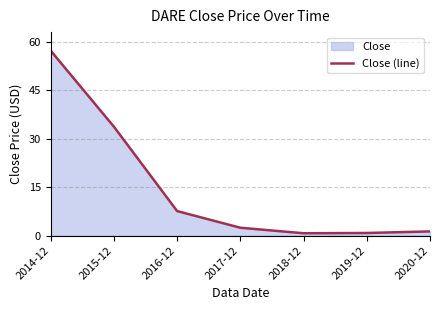

Reading right to left, list all the values displayed in this chart.

1.3	0.8	0.7	2.5	7.6	33.7	57.3